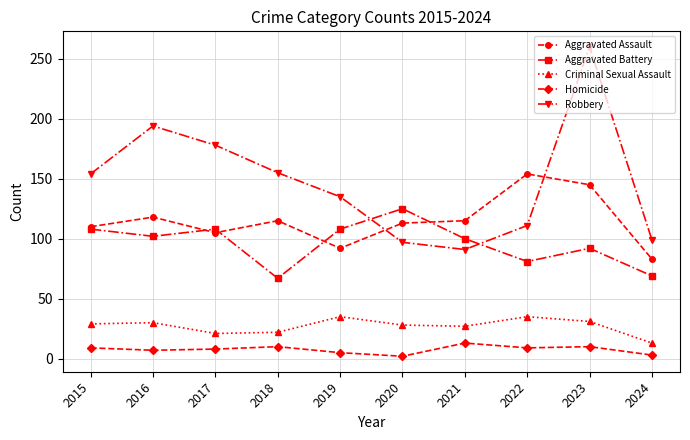

What is the difference between the maximum and minimum values in the Aggravated Assault series?

71